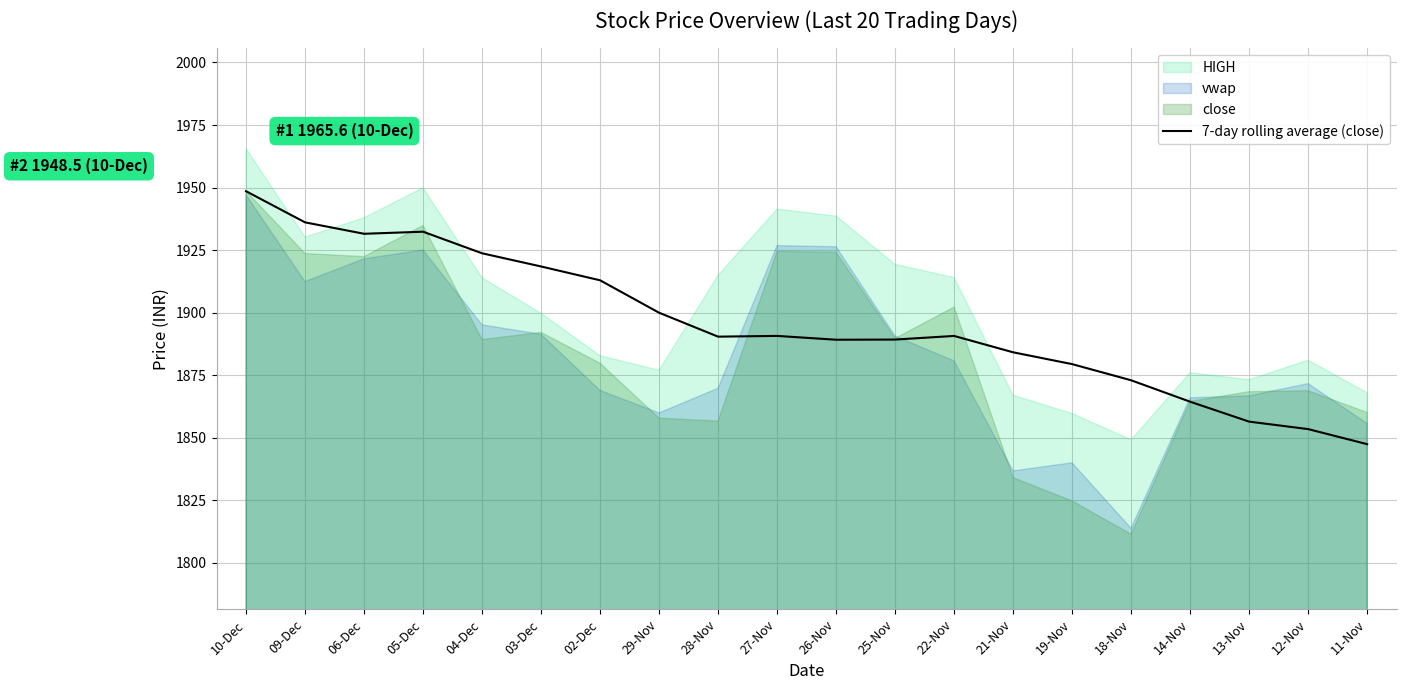

What is the difference between the maximum and minimum values?

101.1